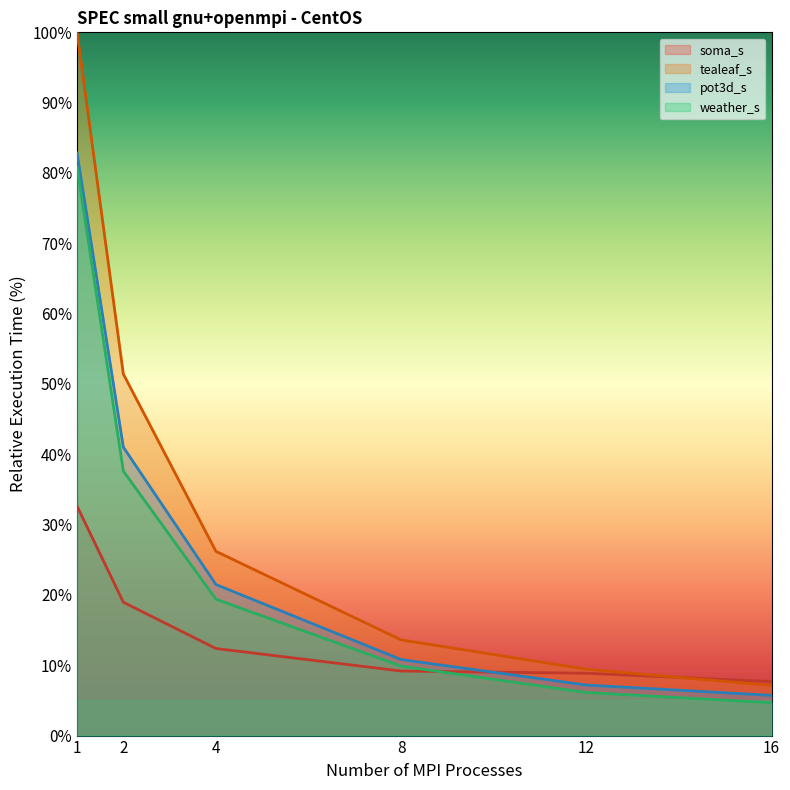

How many times do soma_s and weather_s cross each other?

1